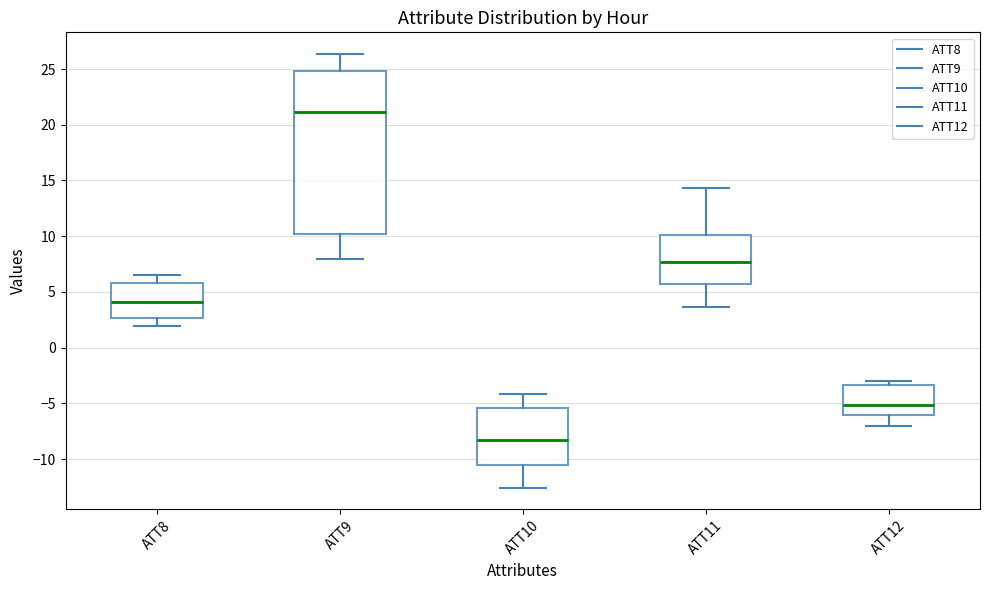

Reading left to right, read every box against the y-axis: the position of its median line, the range the box covers, and the ends of its whiskers. The values are not printed on the chart, so give them approximately, as read against the axis.

ATT8: median 4.0, box 2.5 to 6.0, whiskers 2.0 to 6.5
ATT9: median 21.0, box 10.0 to 25.0, whiskers 8.0 to 26.5
ATT10: median -8.5, box -10.5 to -5.5, whiskers -12.5 to -4.0
ATT11: median 7.5, box 5.5 to 10.0, whiskers 3.5 to 14.5
ATT12: median -5.0, box -6.0 to -3.5, whiskers -7.0 to -3.0